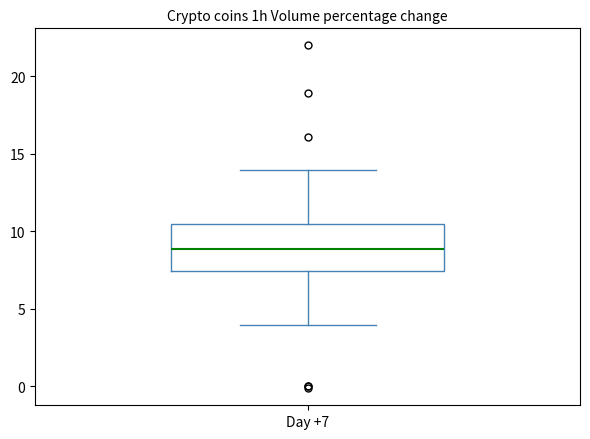

Transcribe this box plot: give where the median line is, the range the box spans, and where the two whiskers end, as read against the y-axis. The values are not printed on the chart, so give them approximately, as read against the axis.

median 9.0, box 7.5 to 10.5, whiskers 4.0 to 14.0